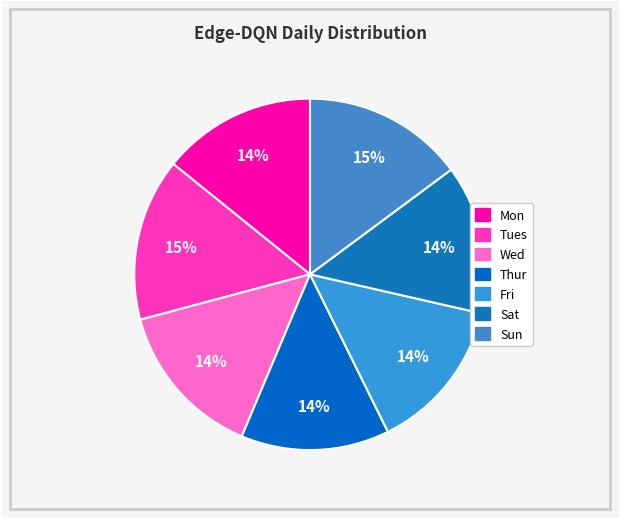

What percentage is the Sat slice, to the nearest percent?

14%